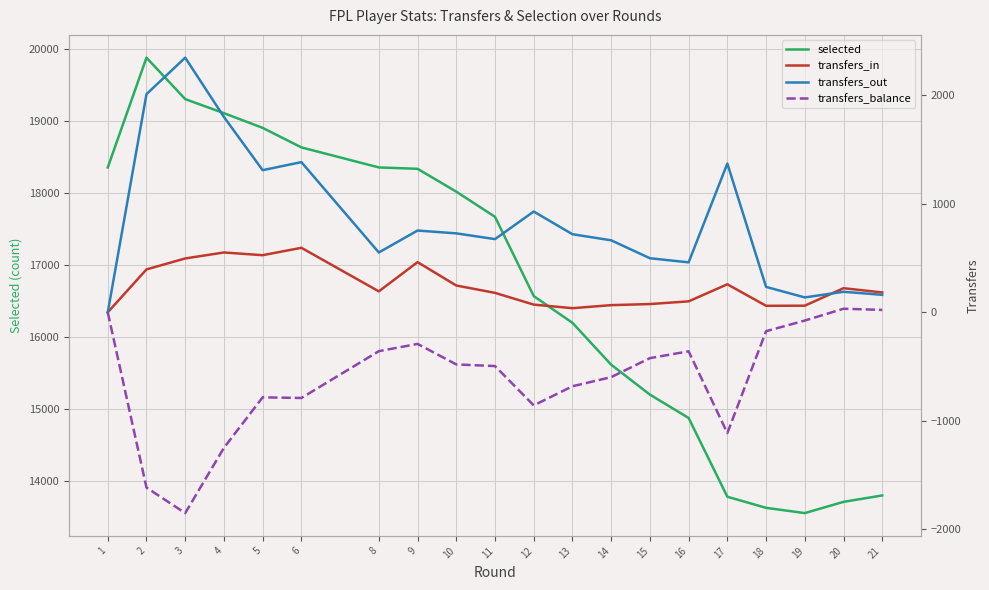

Between which two adjacent categories do transfers_in and transfers_out first intersect?

19 and 20